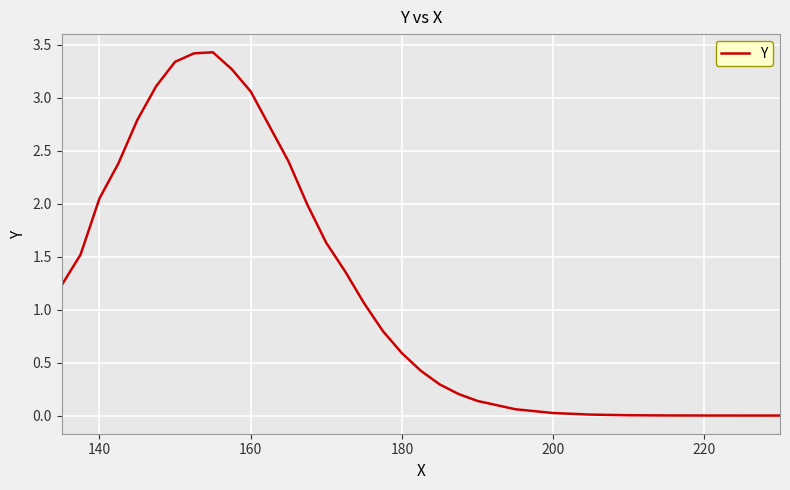

What is the difference between the maximum and minimum values?

3.4